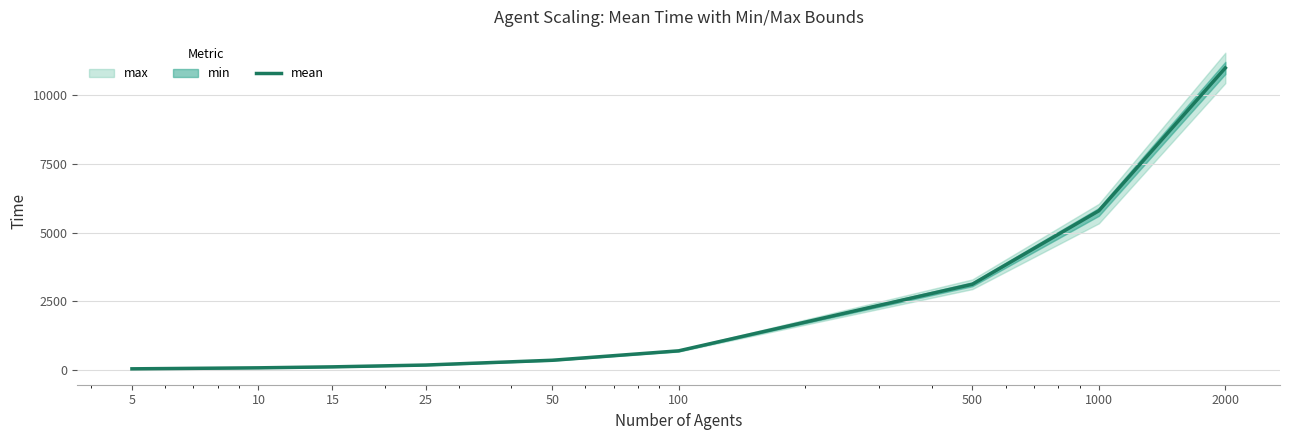

The value at 10 is 73.0. True or false?

True